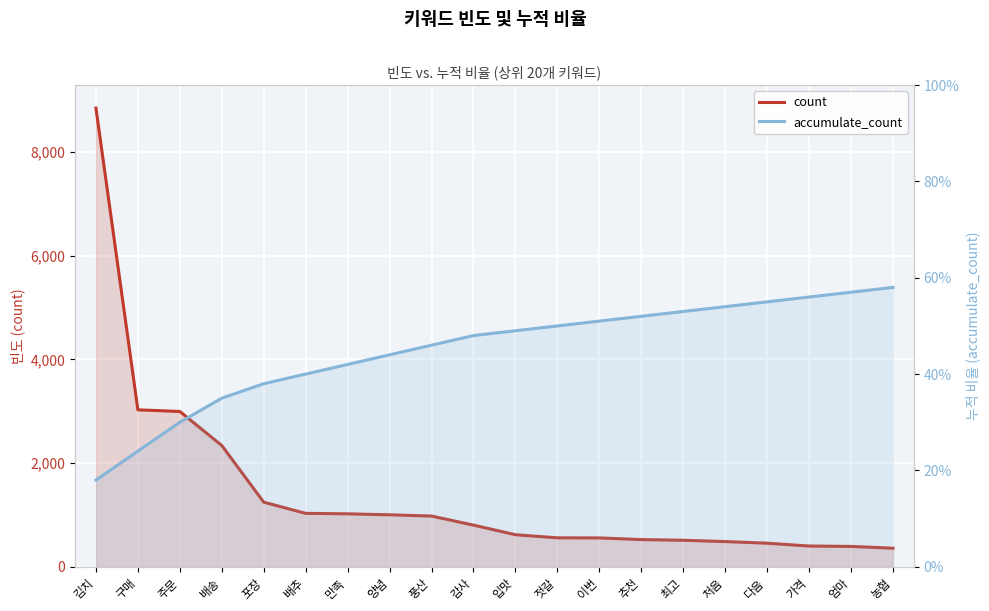

Is it true that count equals 538.1 at 풍산?

False